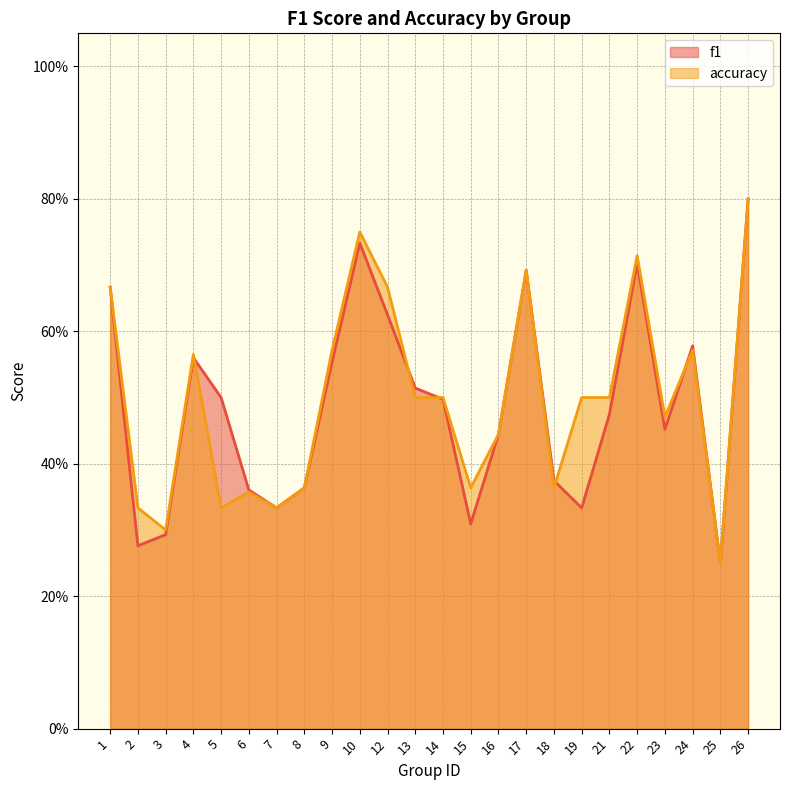

Between which two adjacent categories do f1 and accuracy first intersect?

4 and 5